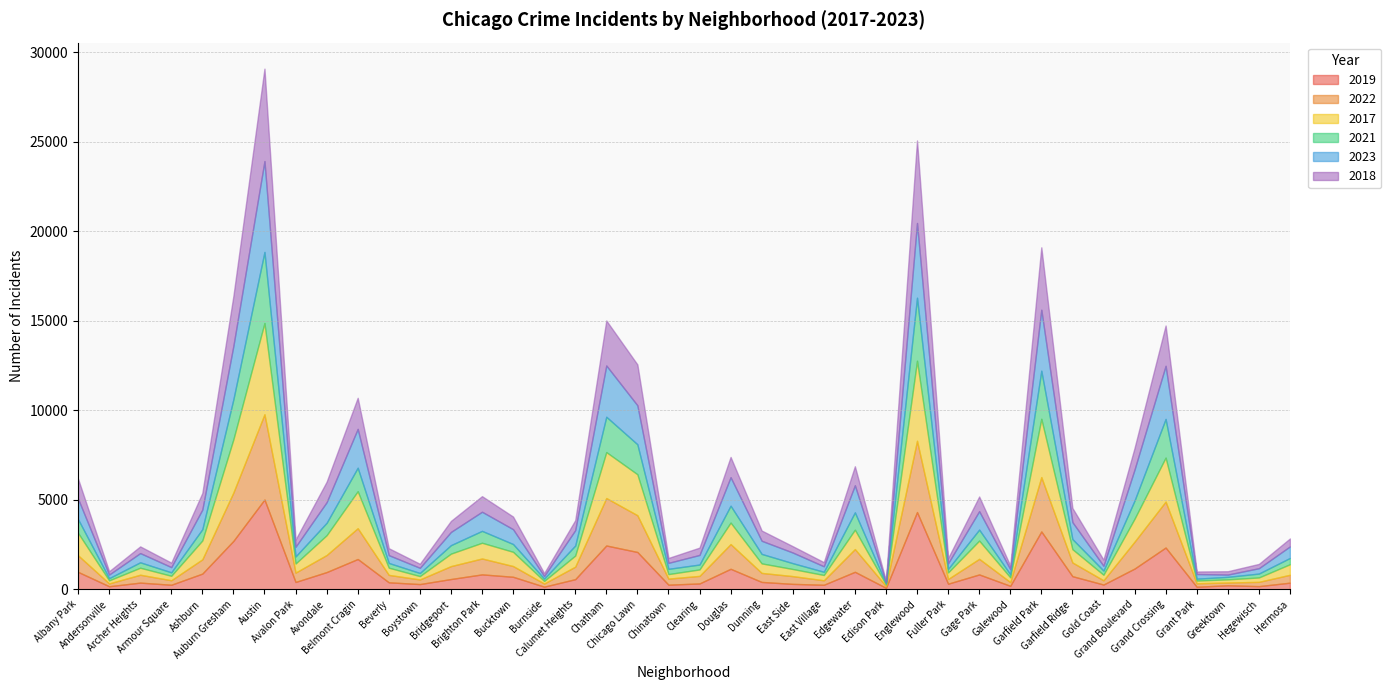

Is it true that 2023 equals 1733 at Grand Boulevard?

True